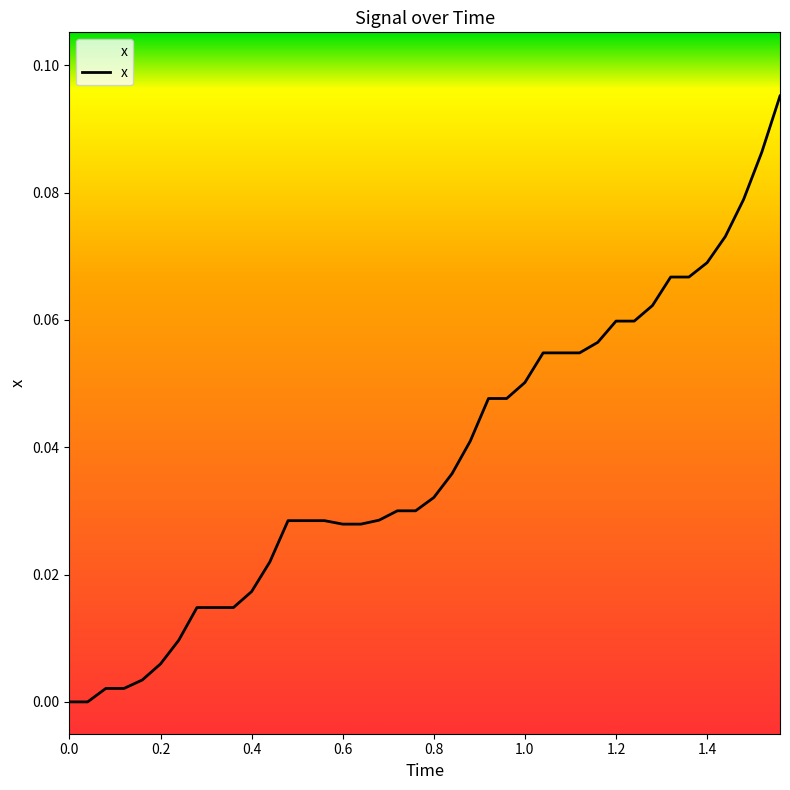

How many lines are shown in the chart?

1